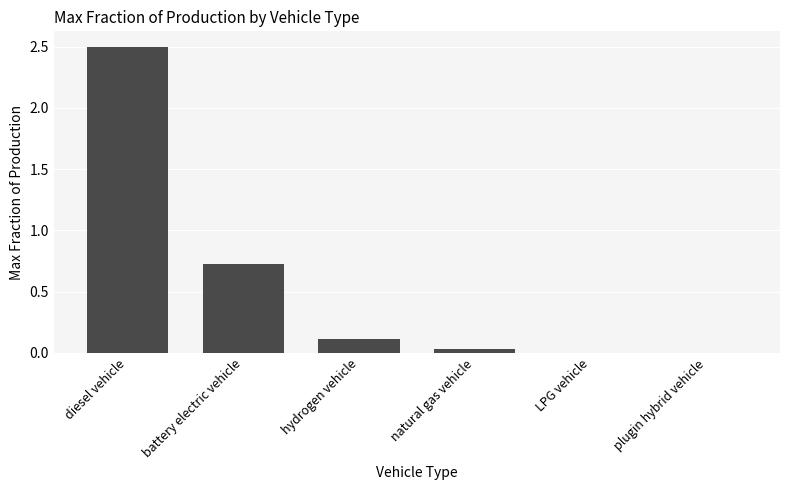

At which category does the chart reach its peak across all series?

diesel vehicle